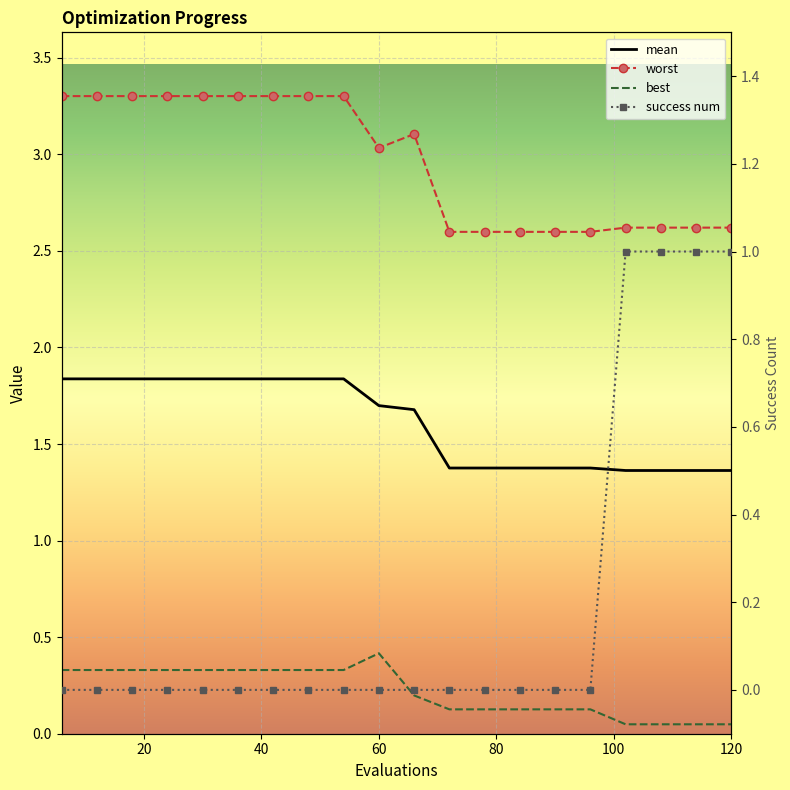

What is the maximum value shown in the chart?

3.3